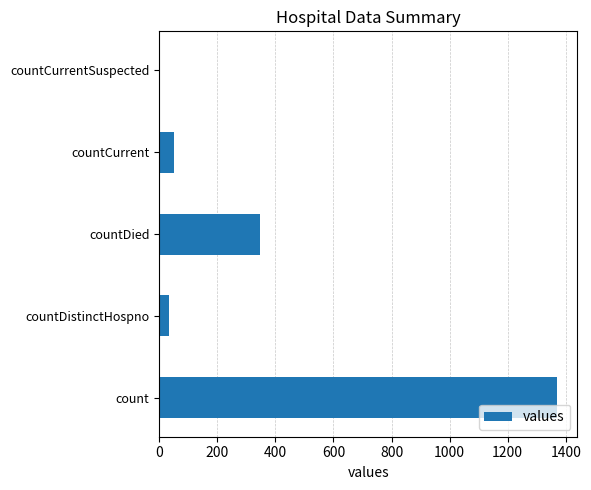

Are the bars horizontal?

Yes